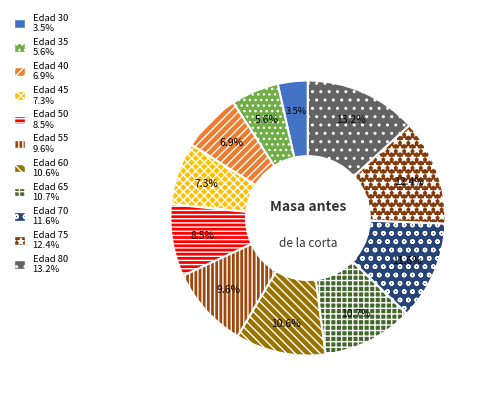

How many segments does this pie chart have?

11